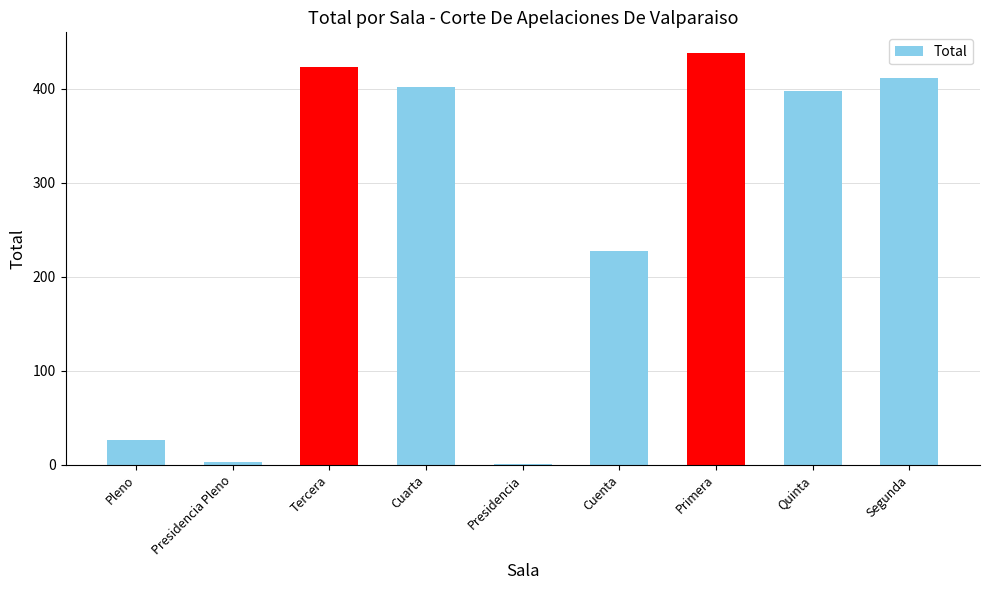

Between Presidencia and Cuarta, which is larger?

Cuarta